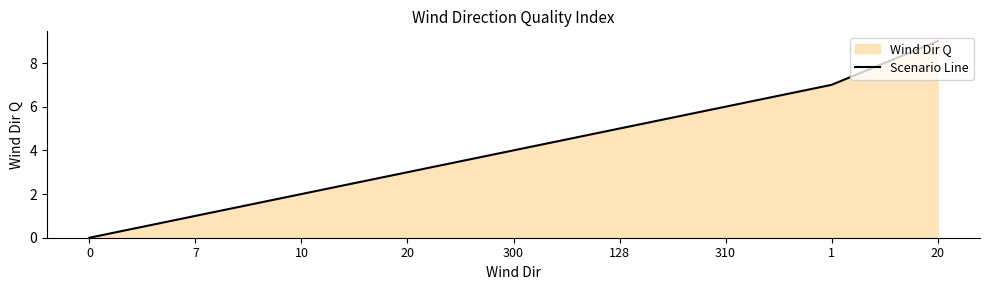

Does the chart display data point markers on the line(s)?

No